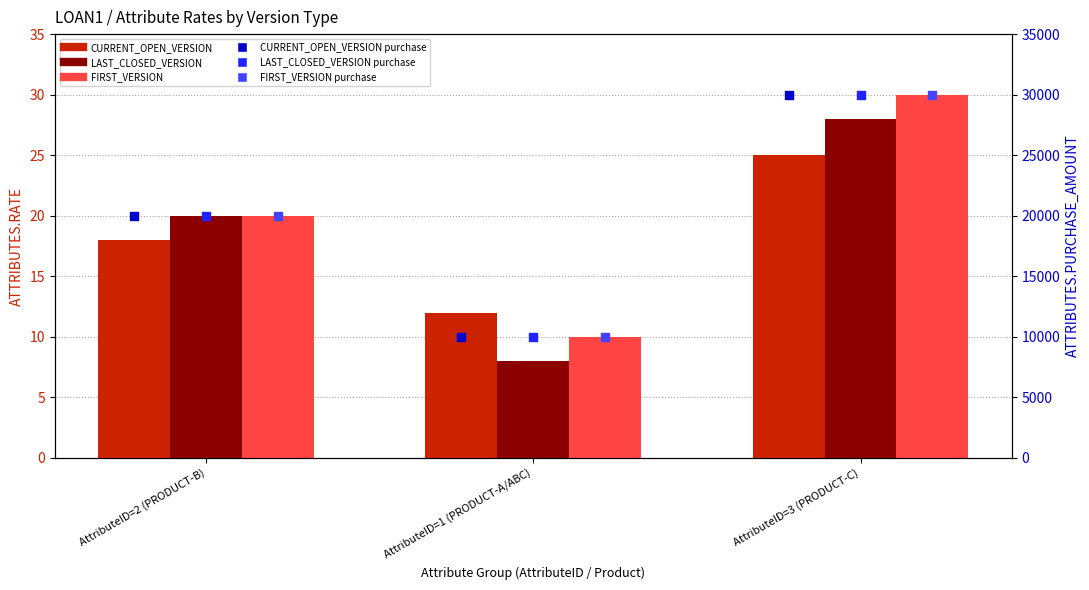

At which category is the sum across all series the highest?

AttributeID=3 (PRODUCT-C)